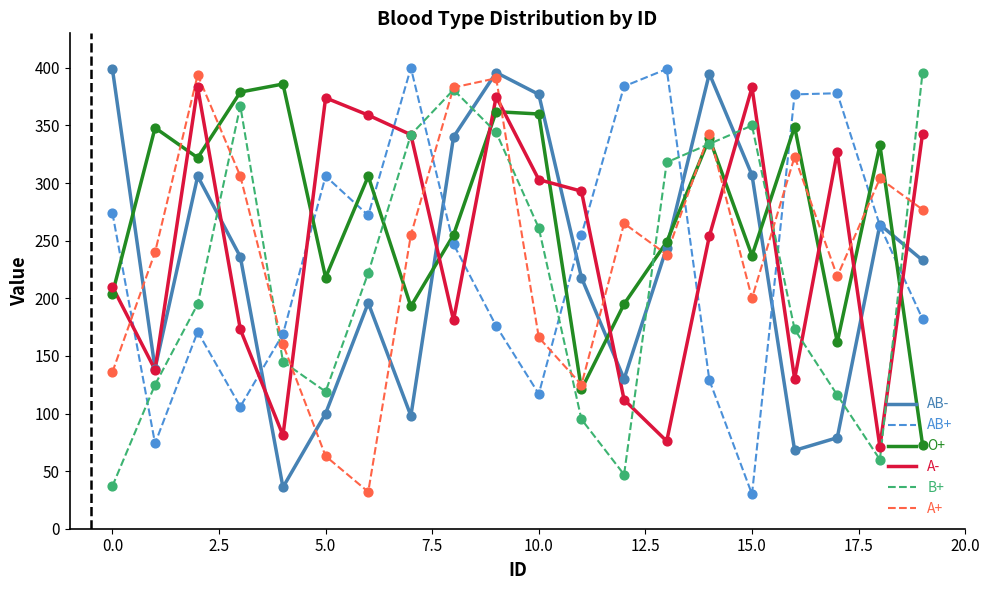

What is the maximum value for A+?

394